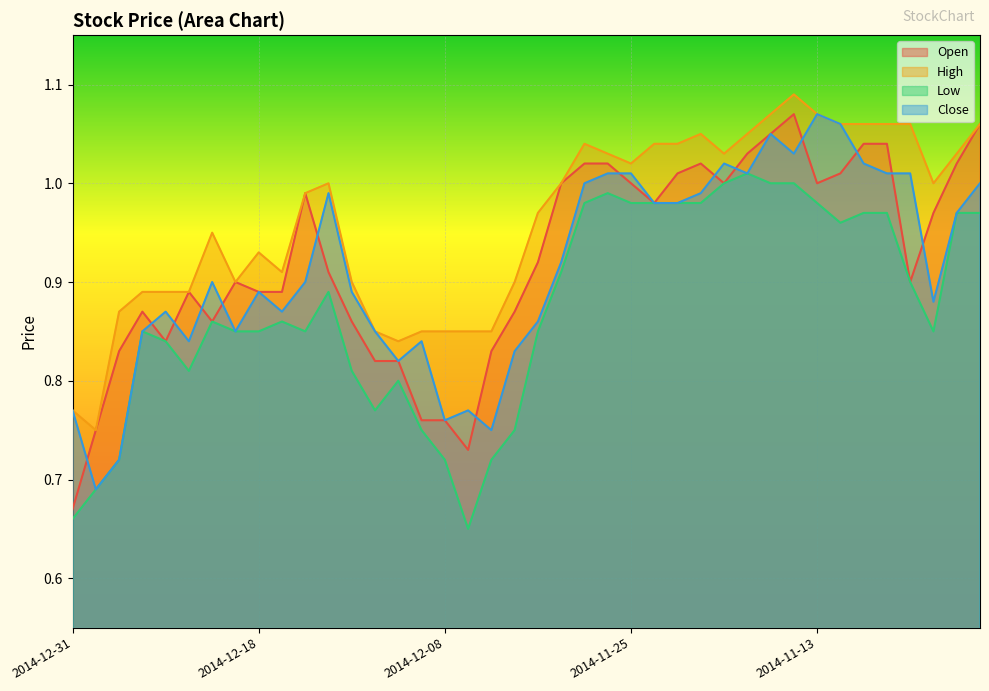

Which series changed the most between 2014-12-30 and 2014-12-26?

Low